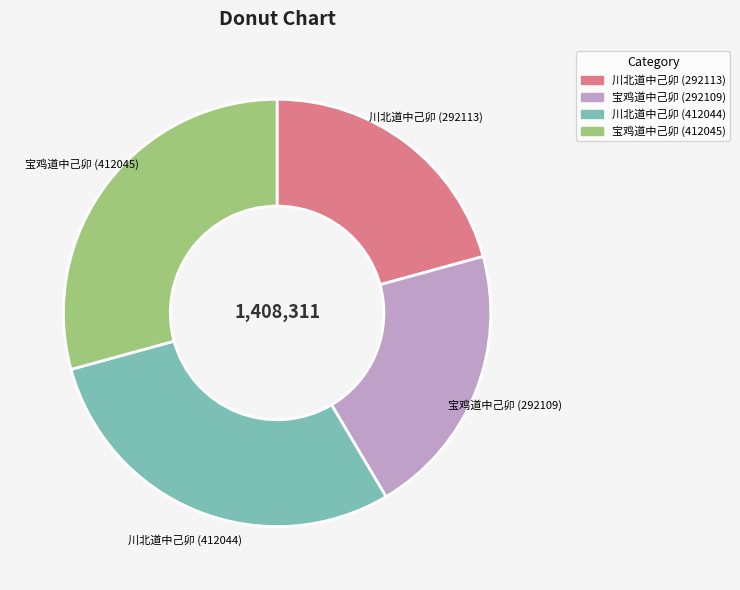

The 宝鸡道中己卯 (412045) slice represents 29% of the pie. True or false?

True